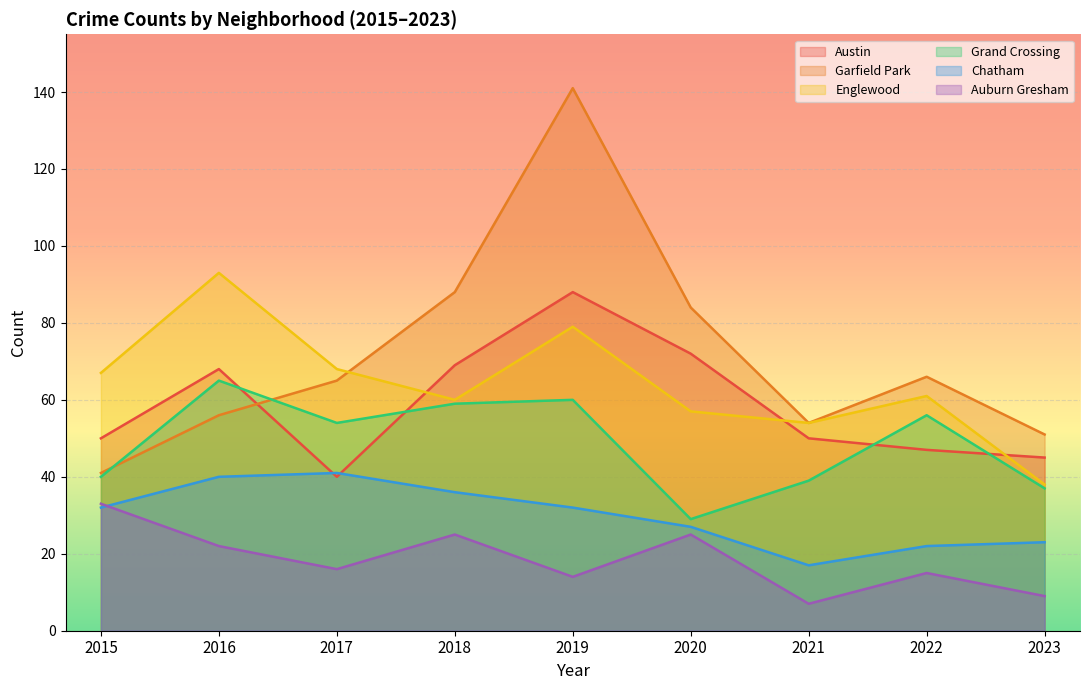

How many values in the Garfield Park series are below 65?

4